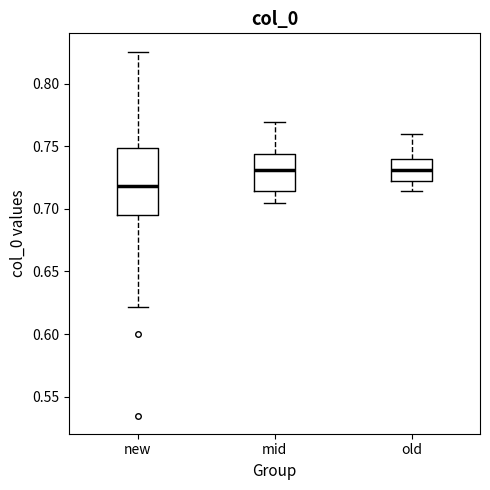

Where is the lower edge of the box for old on the y-axis? The values are not printed on the chart, so give them approximately, as read against the axis.

0.720